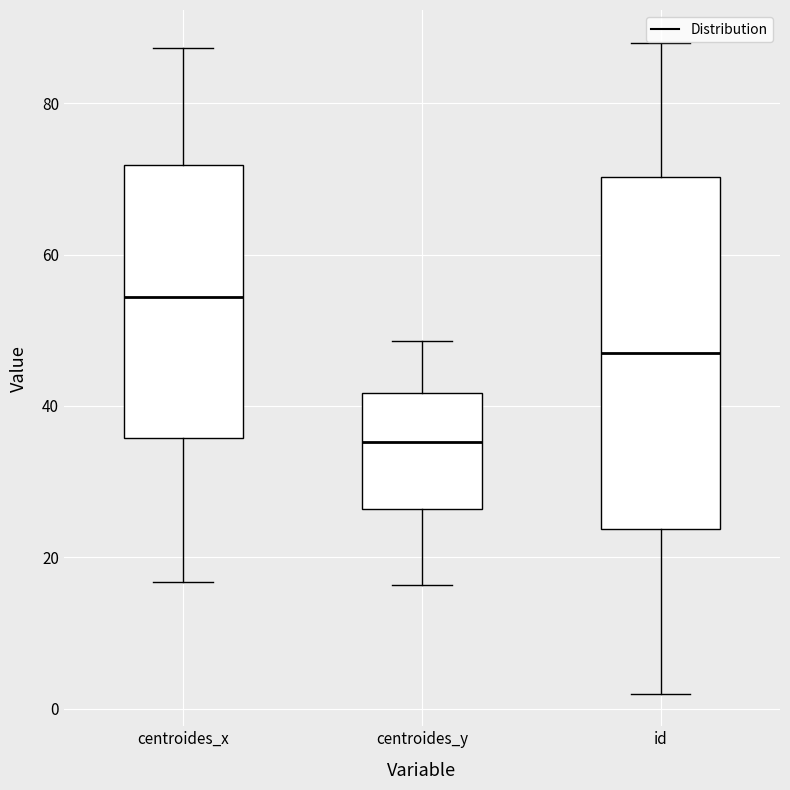

Which box is the tallest, from its lower edge to its upper edge?

id